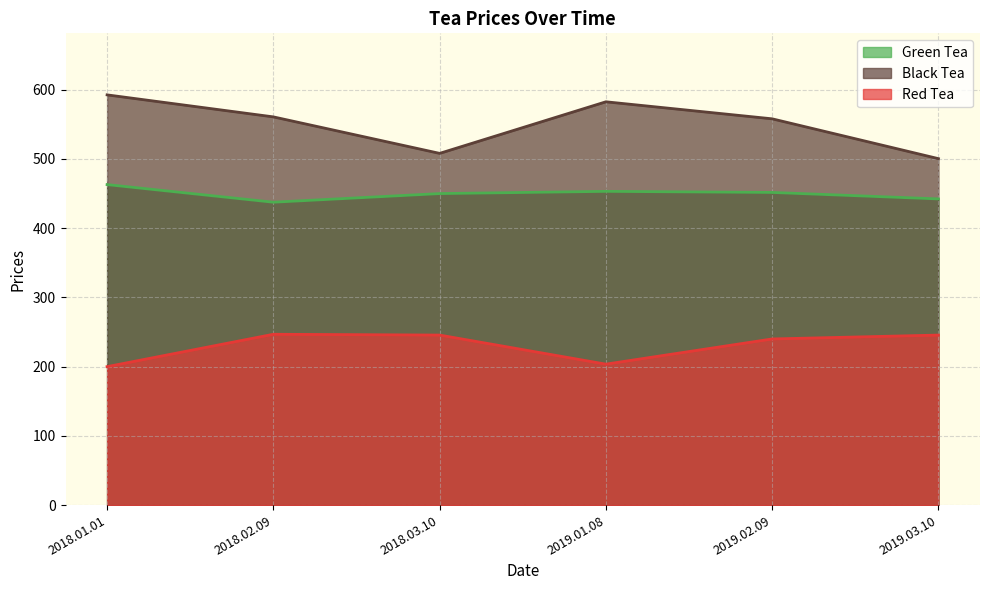

List the labels in order of Black Tea value, largest first.

2018.01.01, 2019.01.08, 2018.02.09, 2019.02.09, 2018.03.10, 2019.03.10